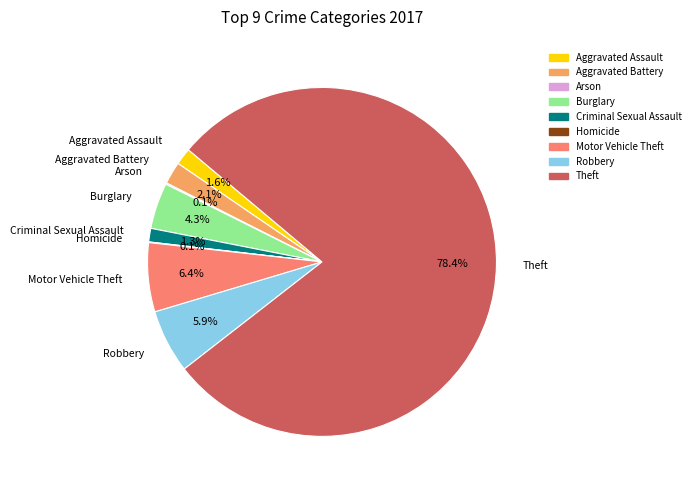

What portion of the pie excludes Aggravated Assault?

98.4%